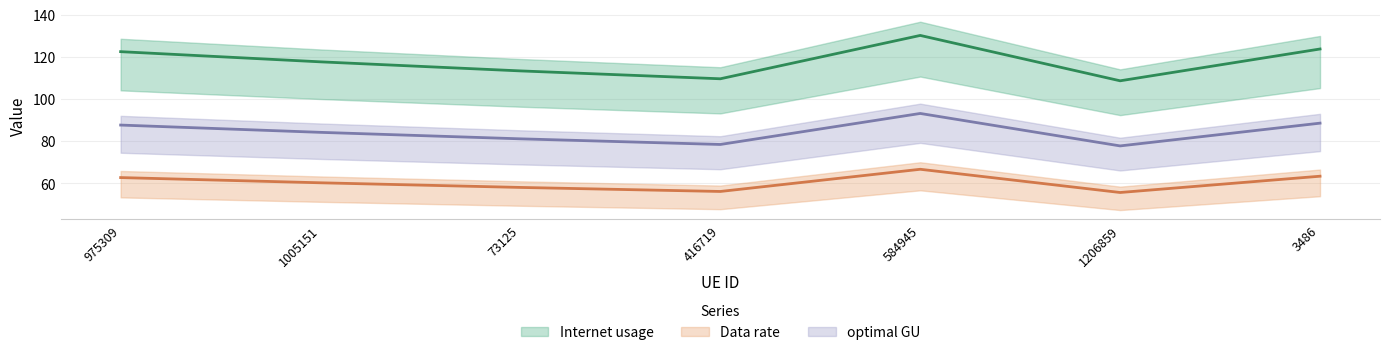

What is the difference between the maximum and minimum values in the optimal GU series?

15.4